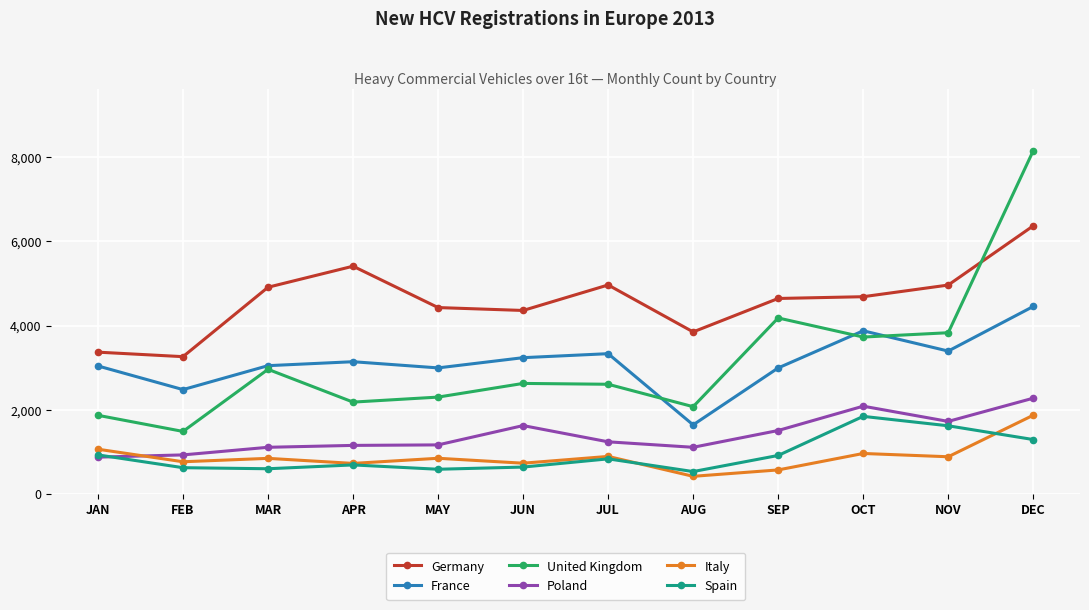

True or false: United Kingdom has a value of 3830 at NOV.

True